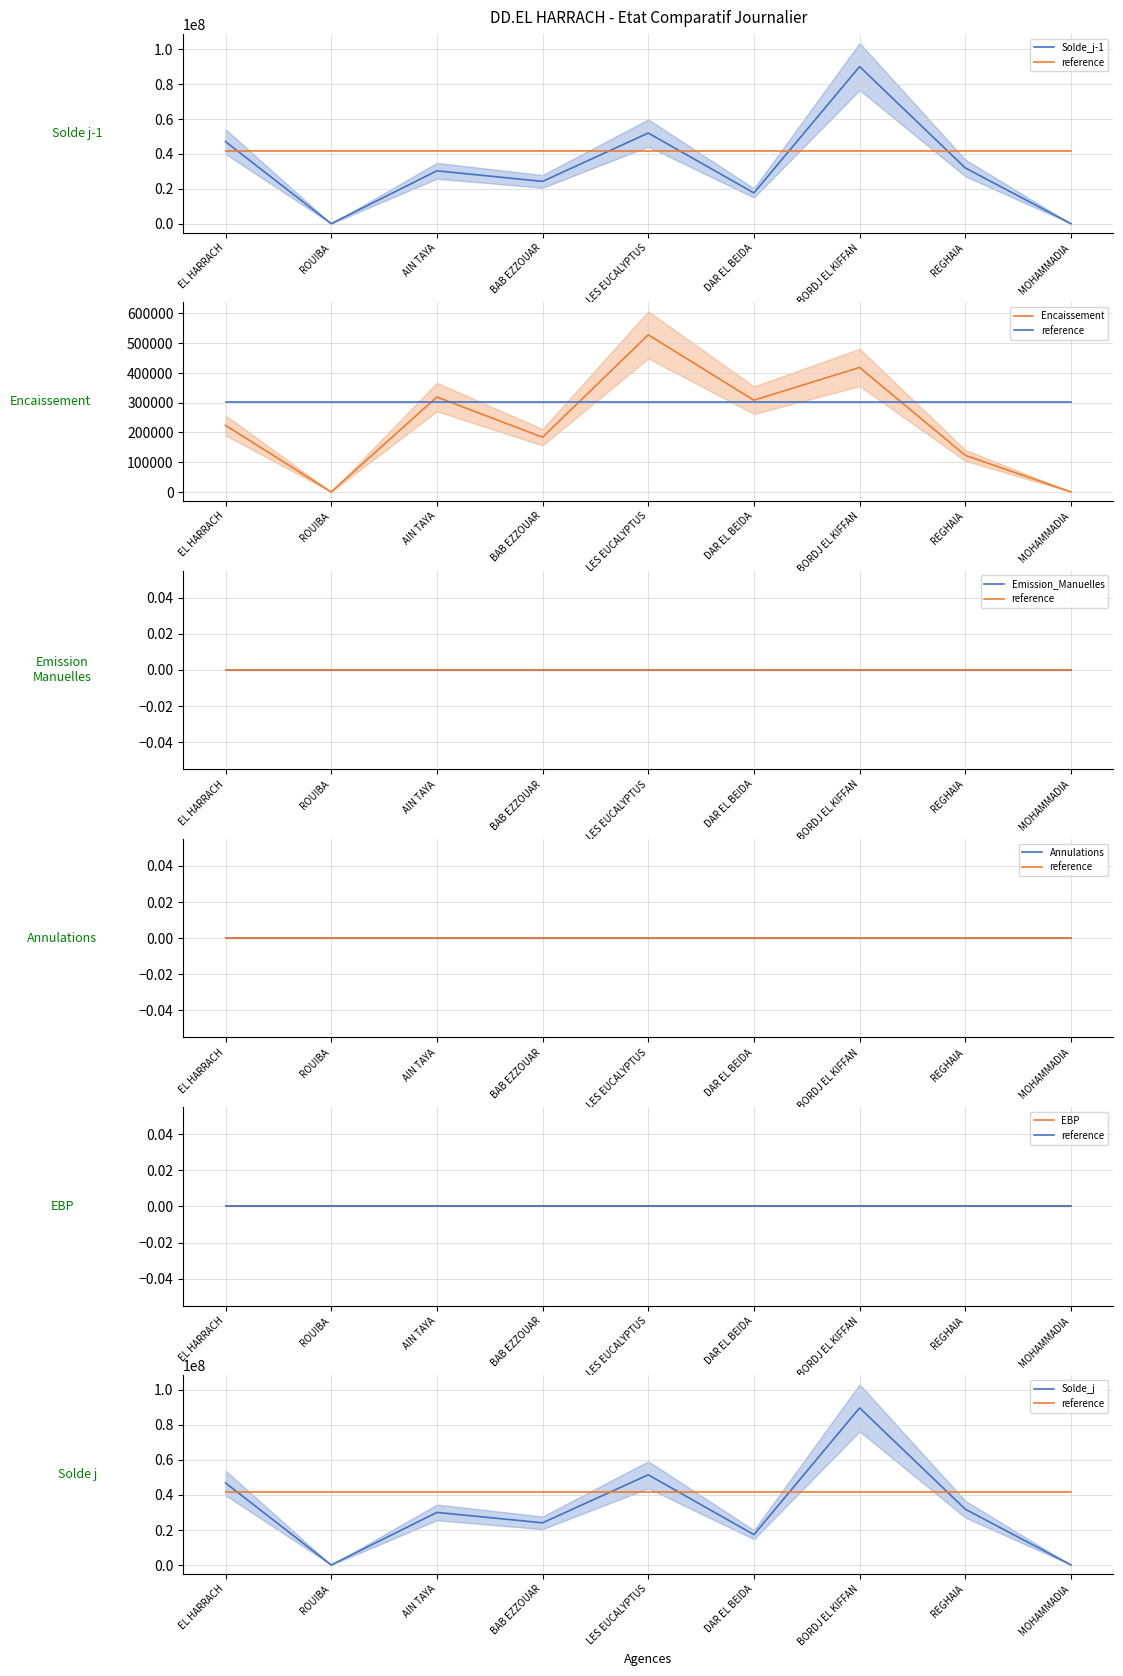

Which series has the widest spread of values?

Solde_j-1